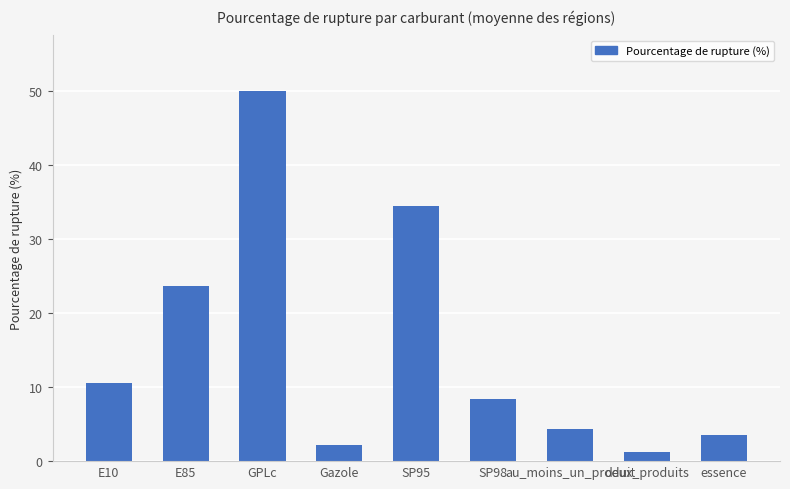

Which category has the lowest value across all series?

deux_produits